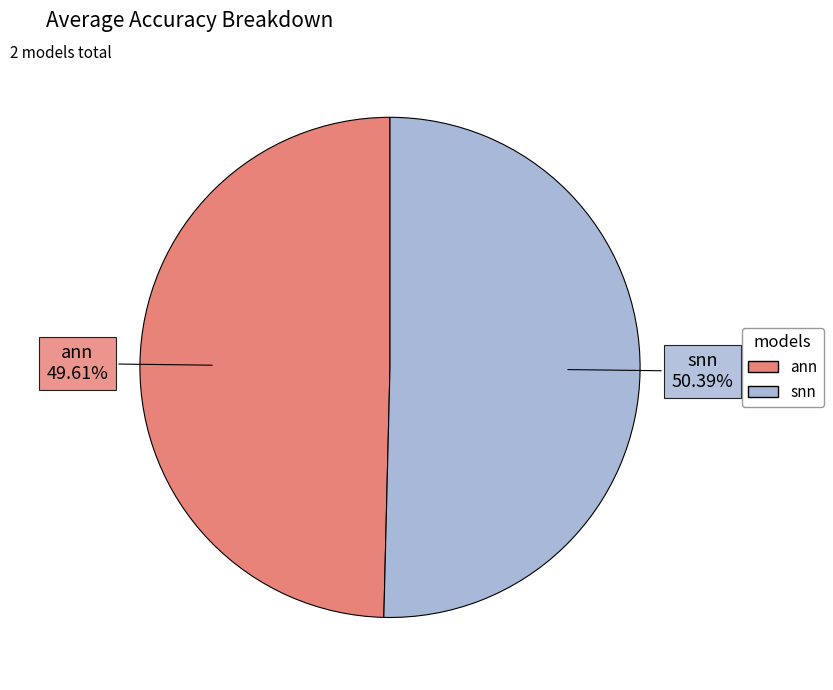

What percentage is the snn slice, to the nearest percent?

50%